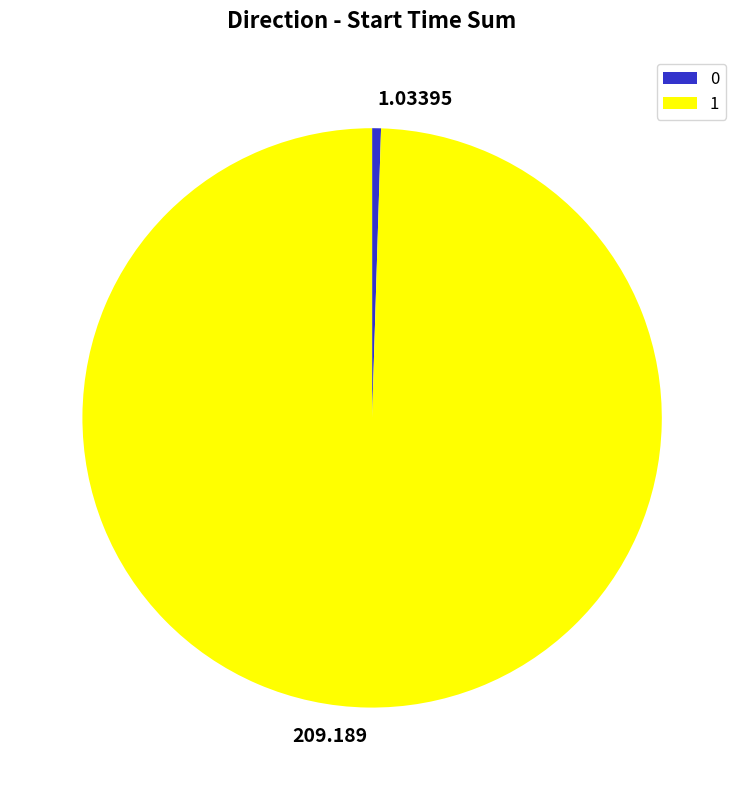

Rank the categories by value from highest to lowest.

1, 0